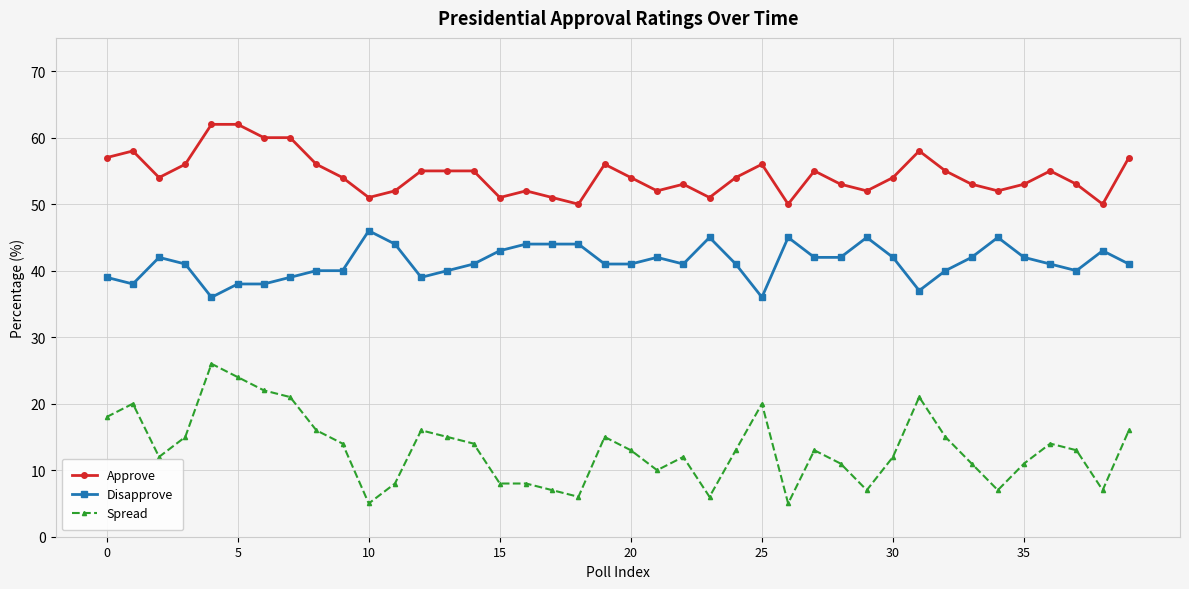

At how many categories does at least one series exceed 59?

4